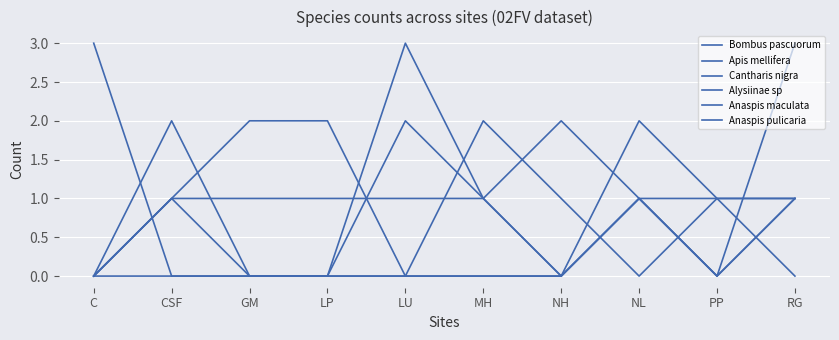

What is the label of the 6th point from the right?

LU